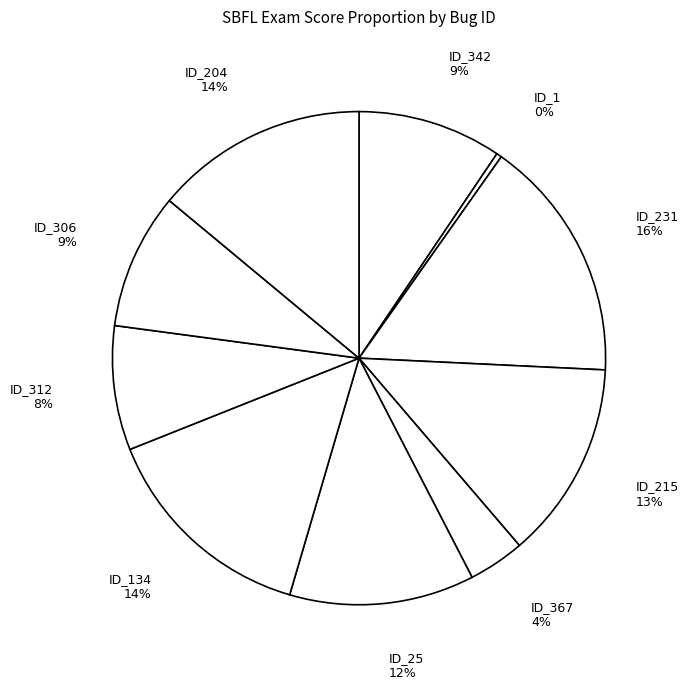

Does any single category account for the majority?

No